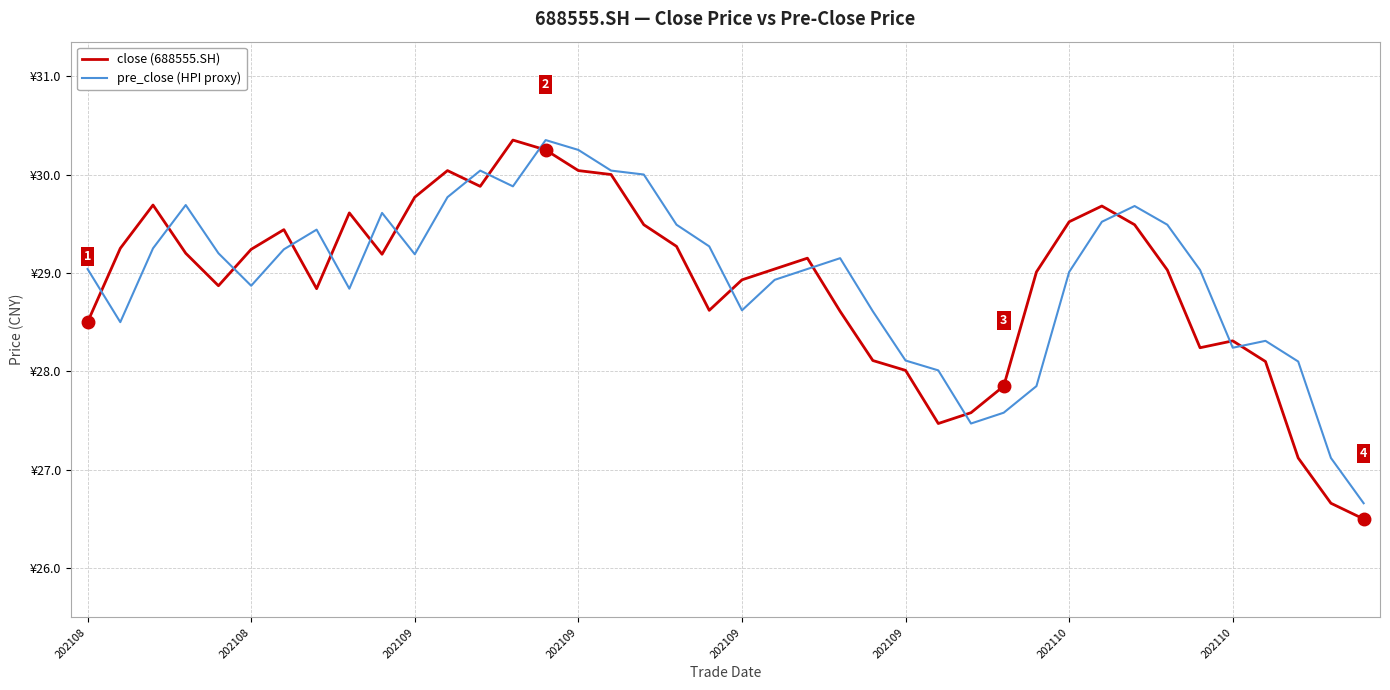

Does the chart display data point markers on the line(s)?

No